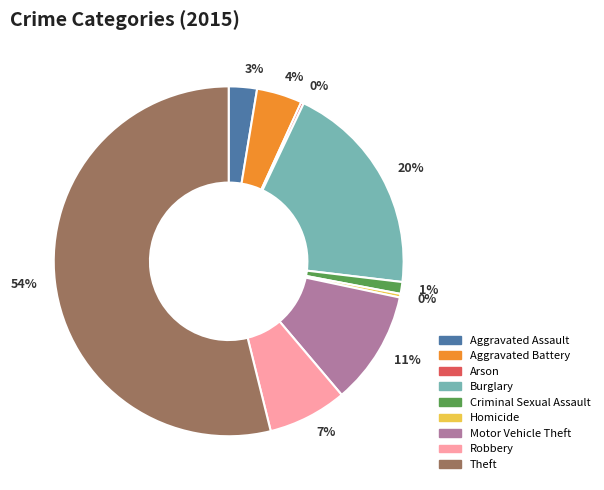

To the nearest percent, what is the difference between the largest and smallest slice percentages?

54%